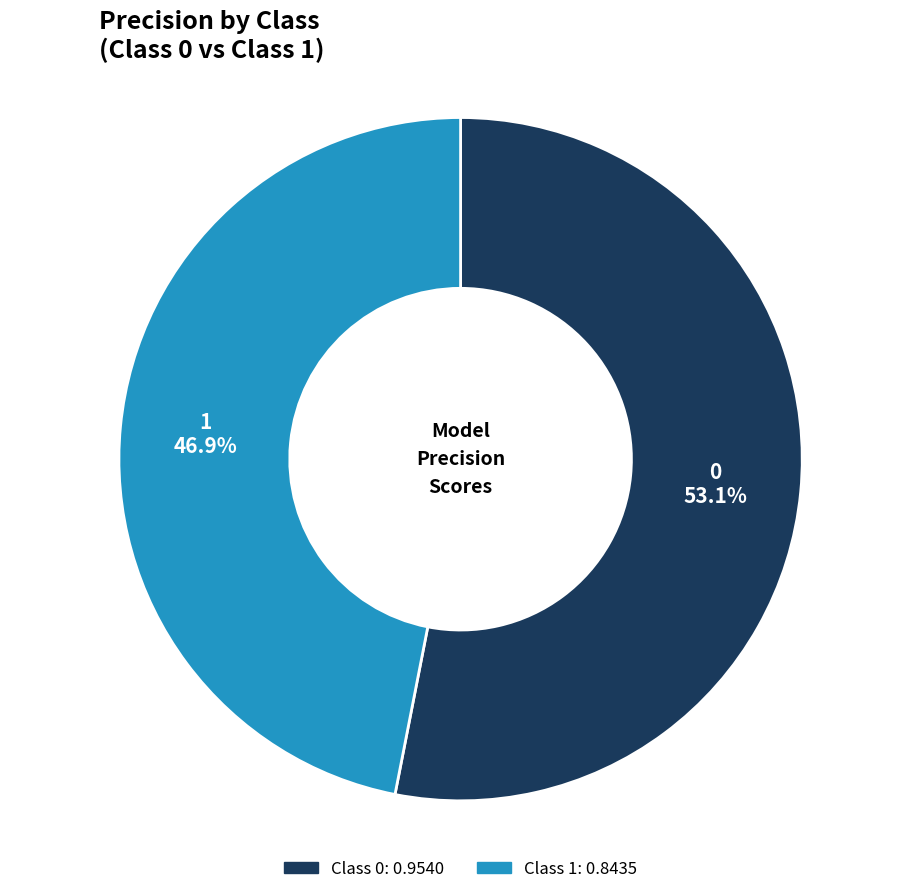

What percentage is NOT represented by 1?

53.1%